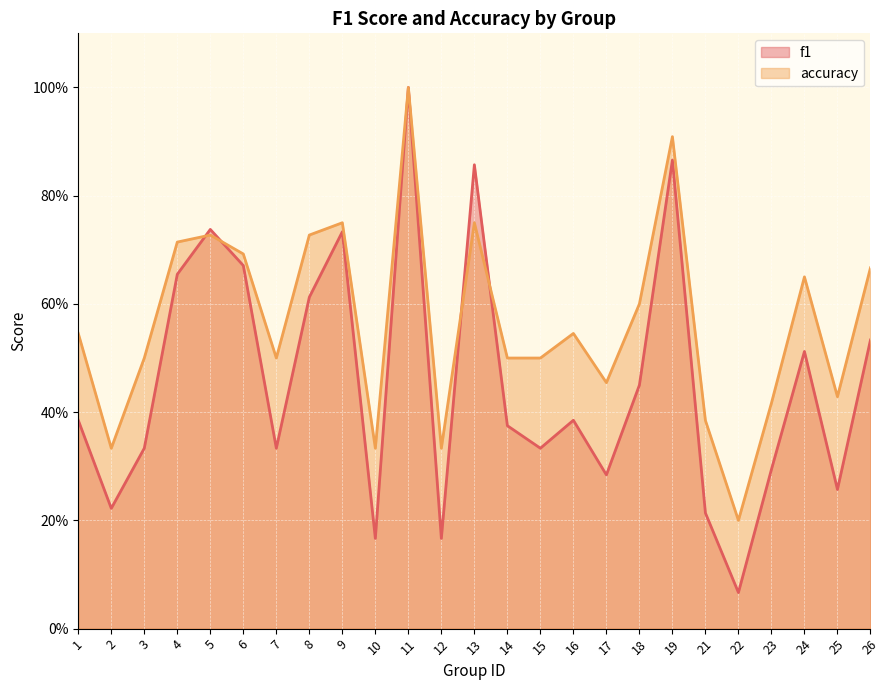

Which series has the widest spread of values?

f1